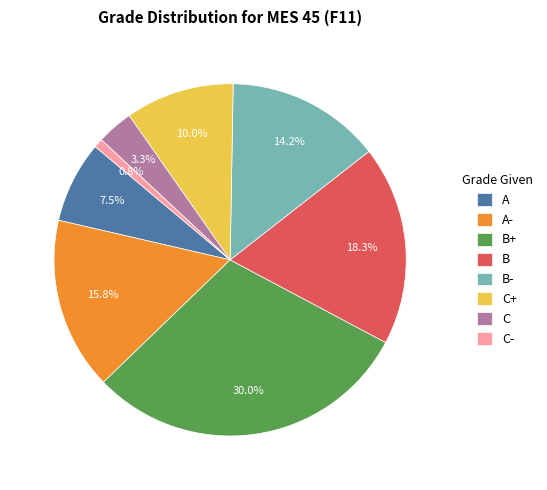

The B+ slice represents 30% of the pie. True or false?

True